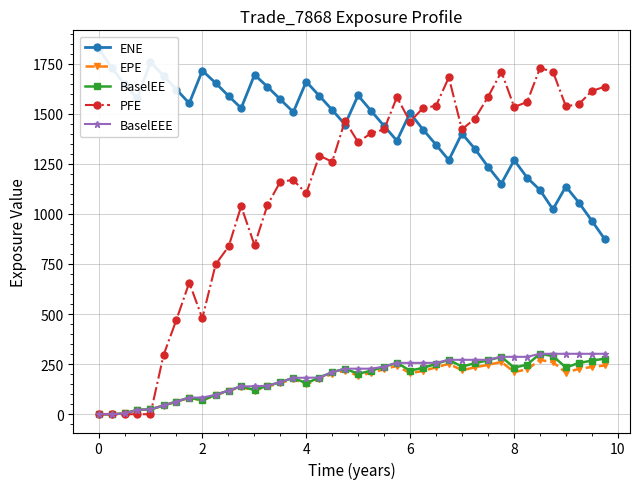

How many data points in PFE are less than 1402?

20